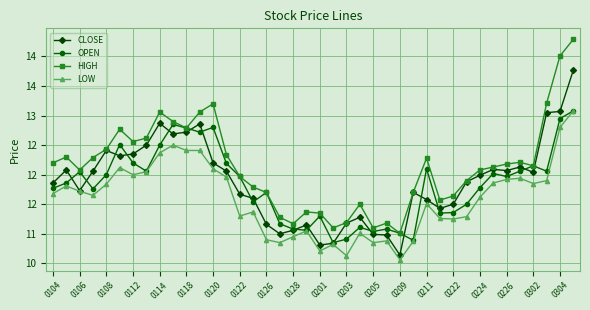

True or false: CLOSE and HIGH intersect in this chart.

False